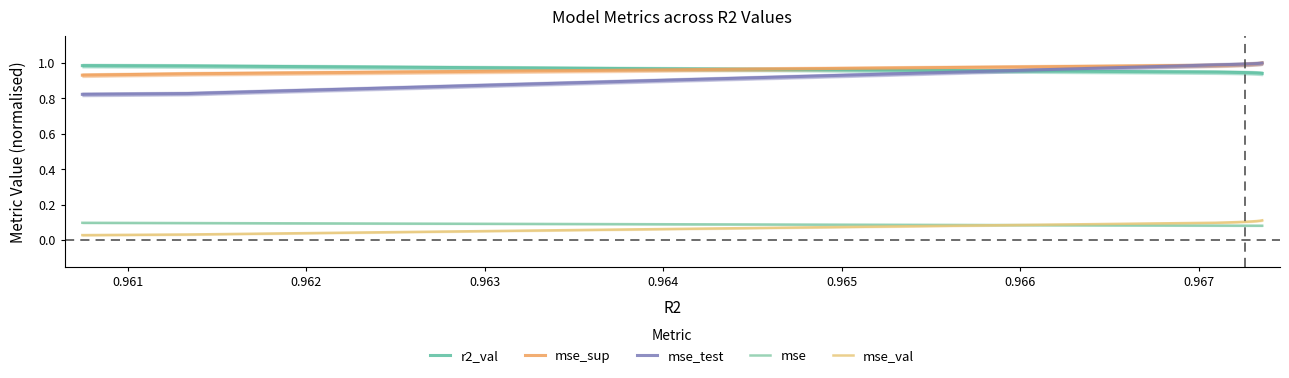

At how many categories does at least one series exceed 0?

10